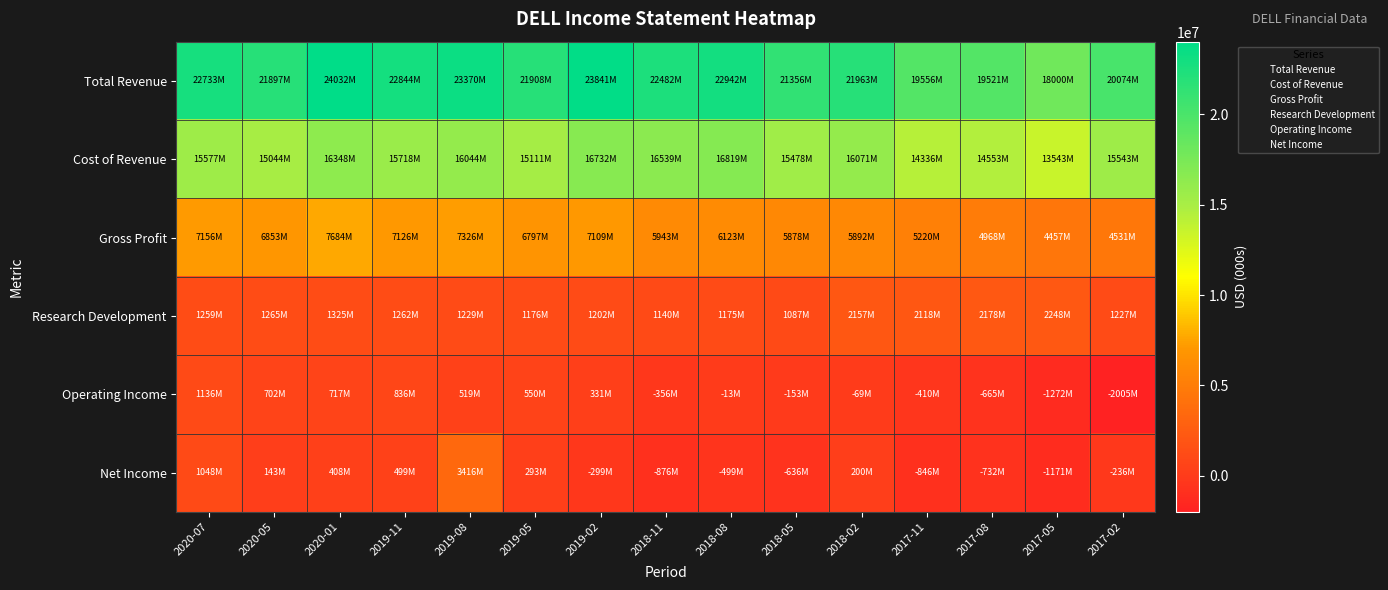

What is the spread (max minus min) of values at 2018-11?

23358000